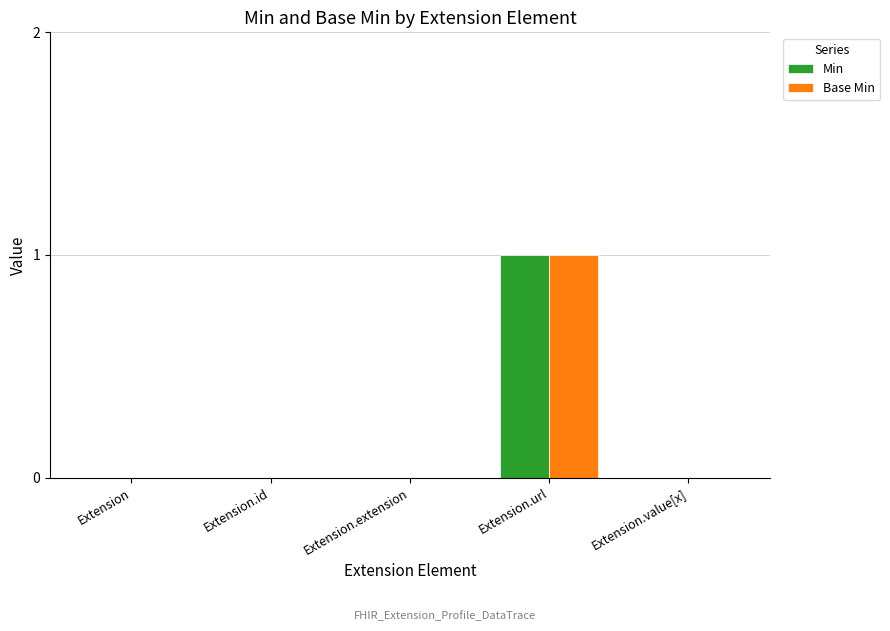

At which category is the sum across all series the highest?

Extension.url